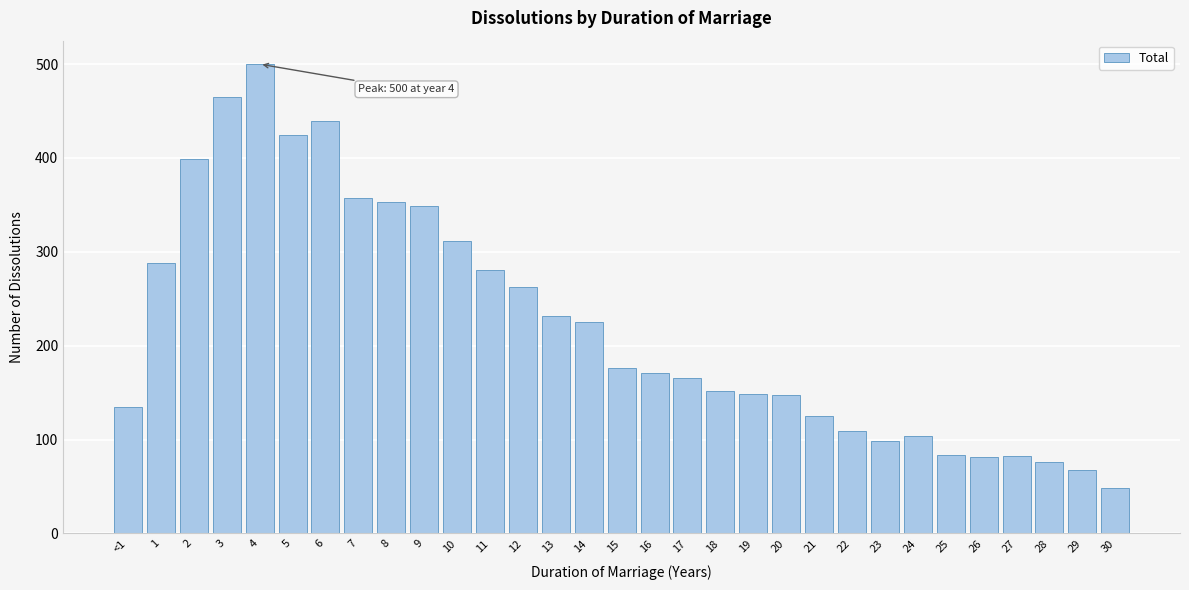

What is the sum of all values?

6857